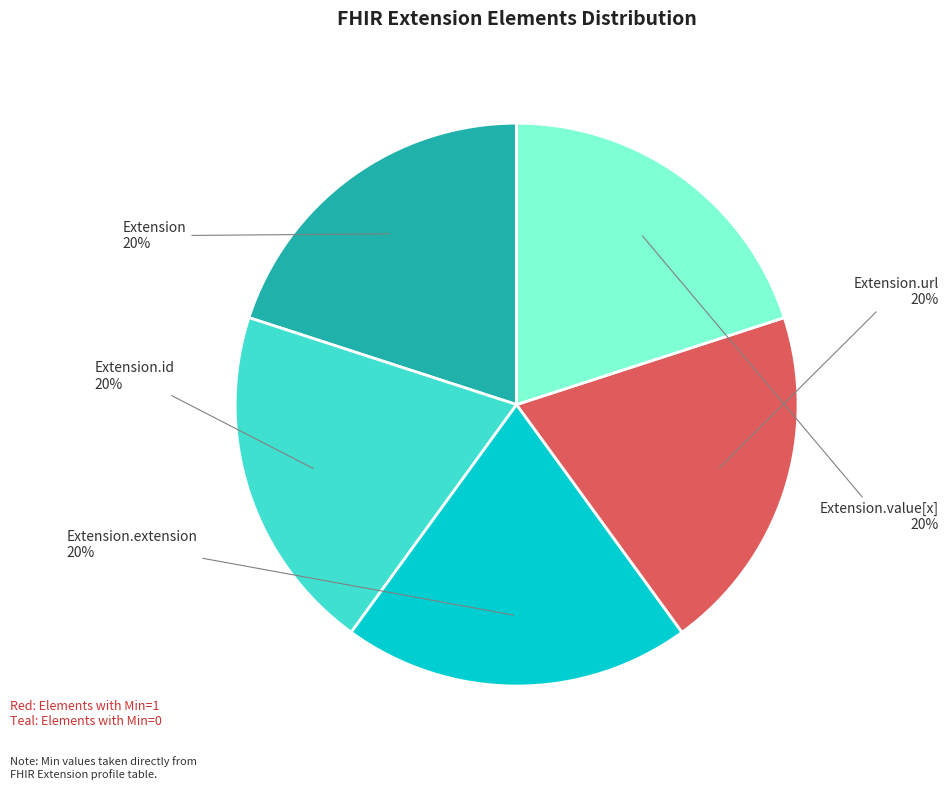

To the nearest percent, what is the average slice percentage?

20%